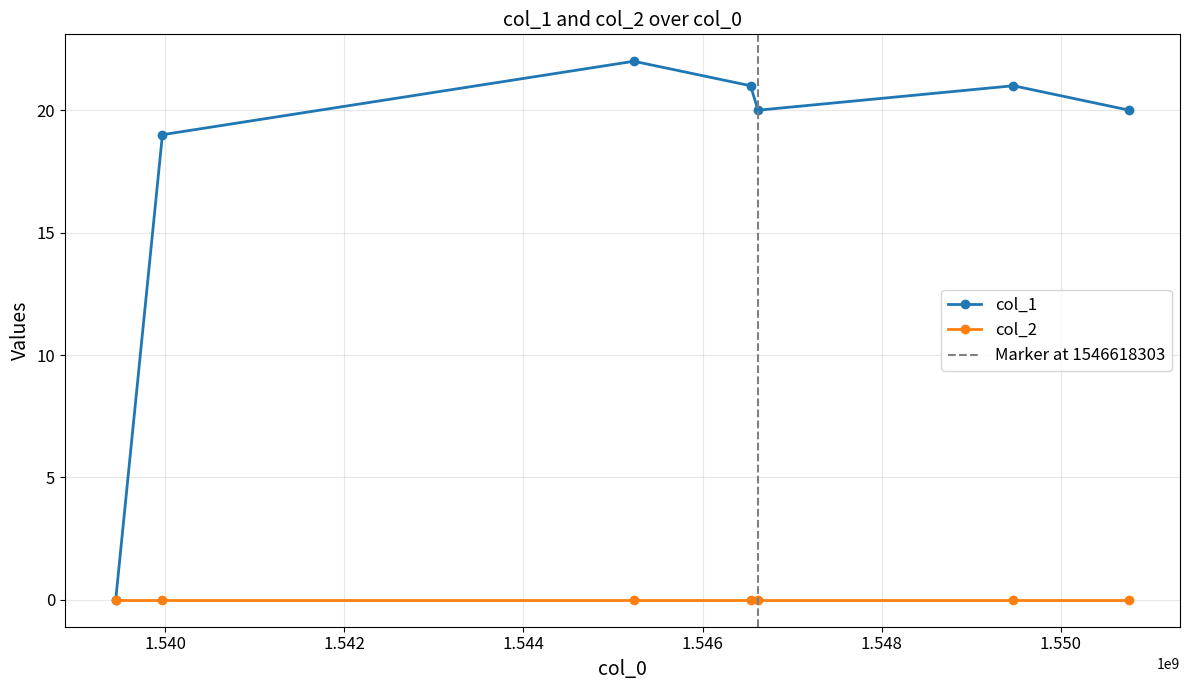

At which category does the data reach its first local peak?

1545232284